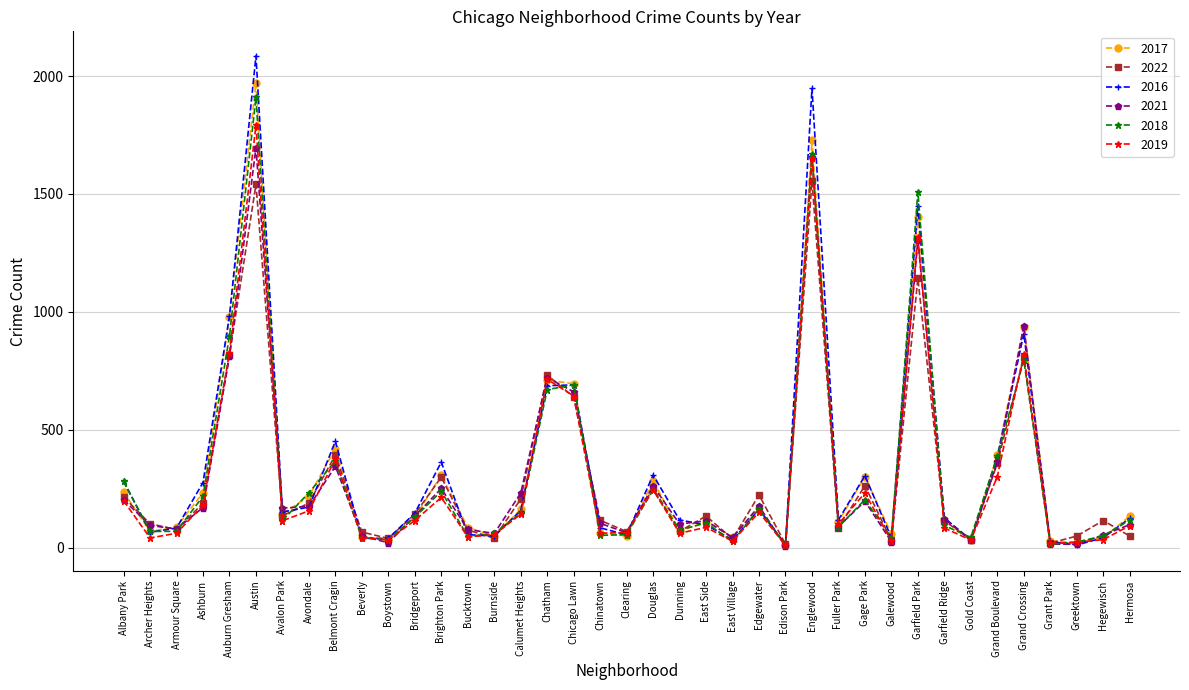

What is the label of the 10th point from the right?

Galewood